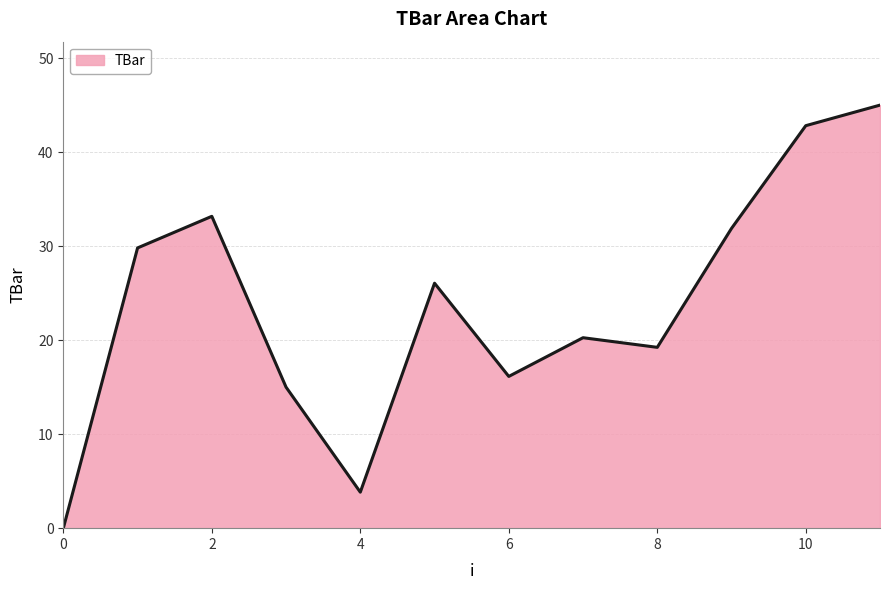

What is the greatest value displayed?

45.0